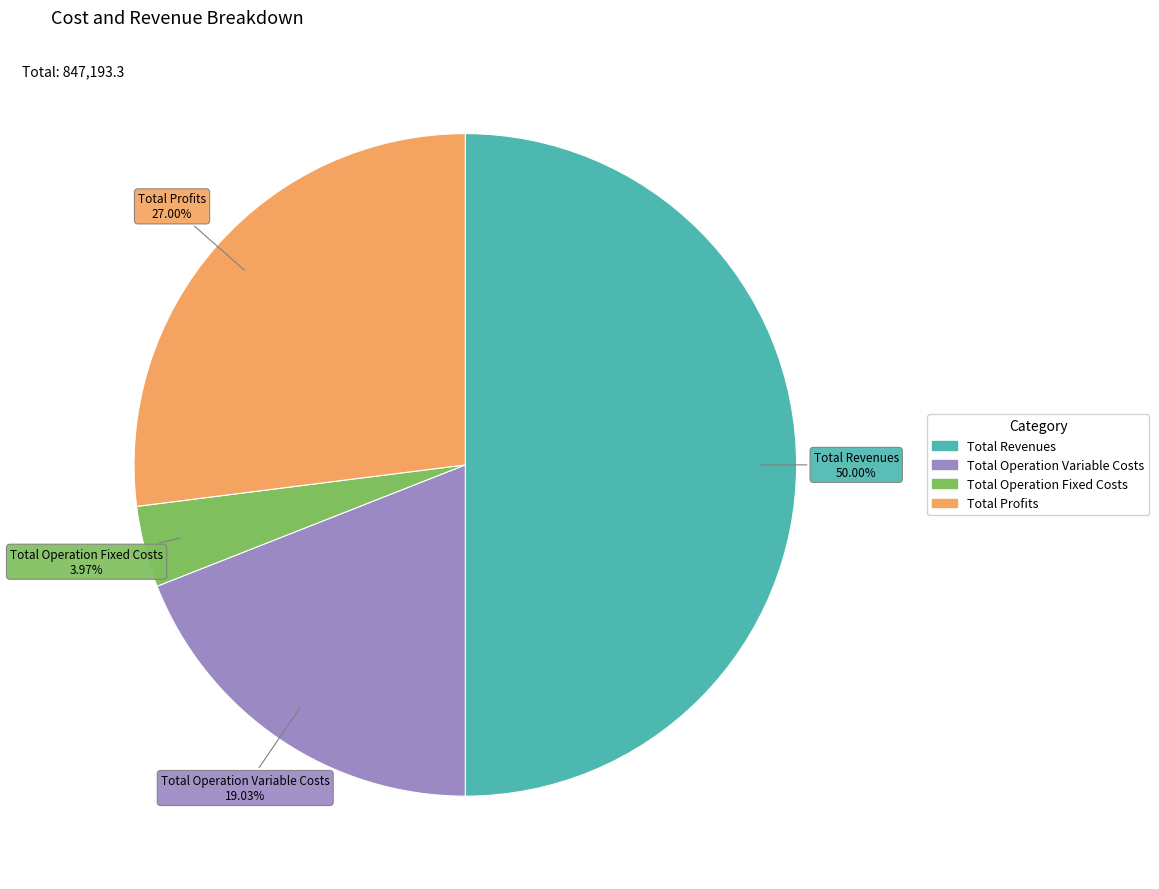

The Total Operation Fixed Costs slice represents 11% of the pie. True or false?

False